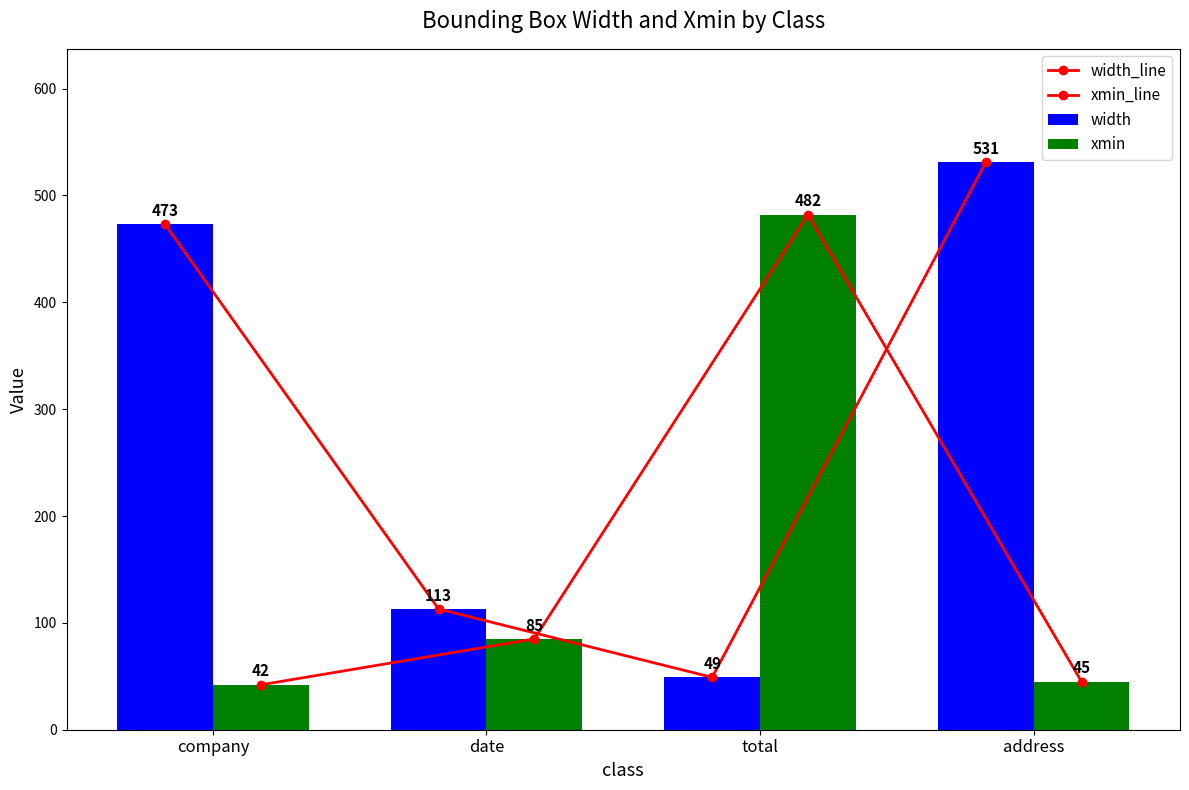

Count the width values in the range 113 to 531.

3